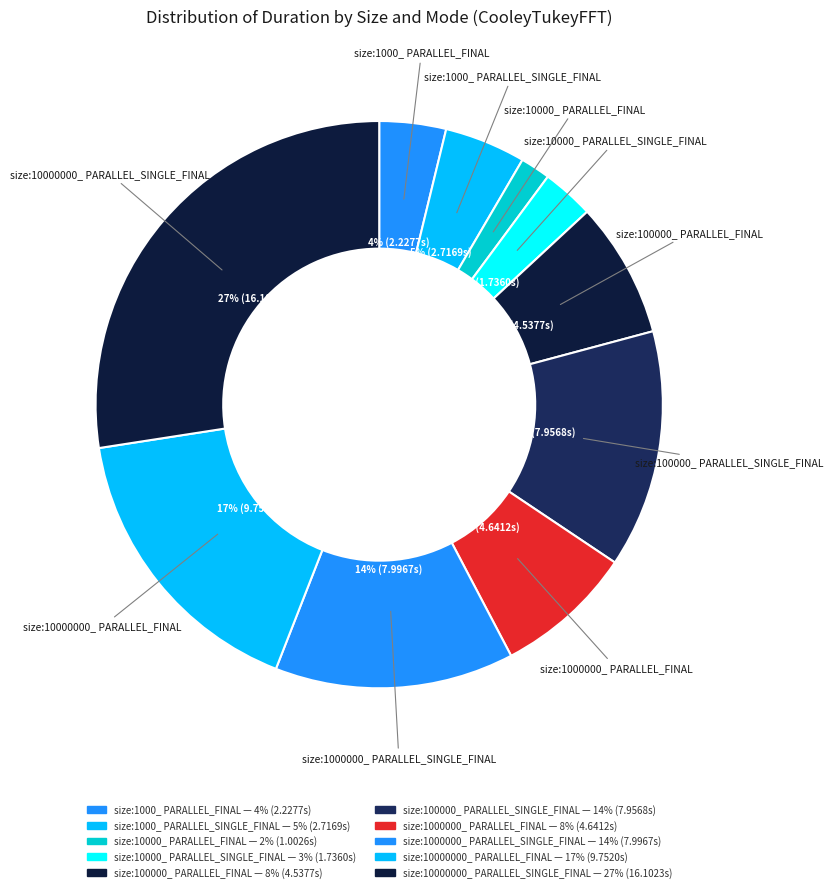

Which has a higher value, size:100000_ PARALLEL_FINAL or size:10000000_ PARALLEL_FINAL?

size:10000000_ PARALLEL_FINAL